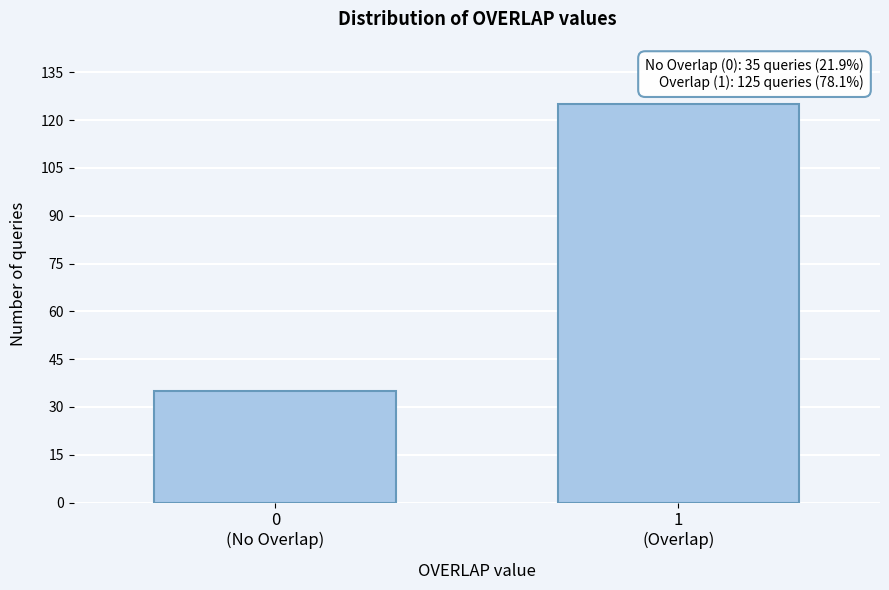

Reading left to right, what are all the values shown in this chart?

35	125